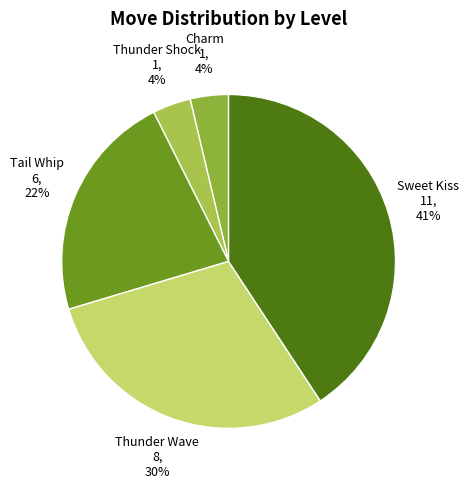

Which has a higher value, Tail Whip or Thunder Shock?

Tail Whip